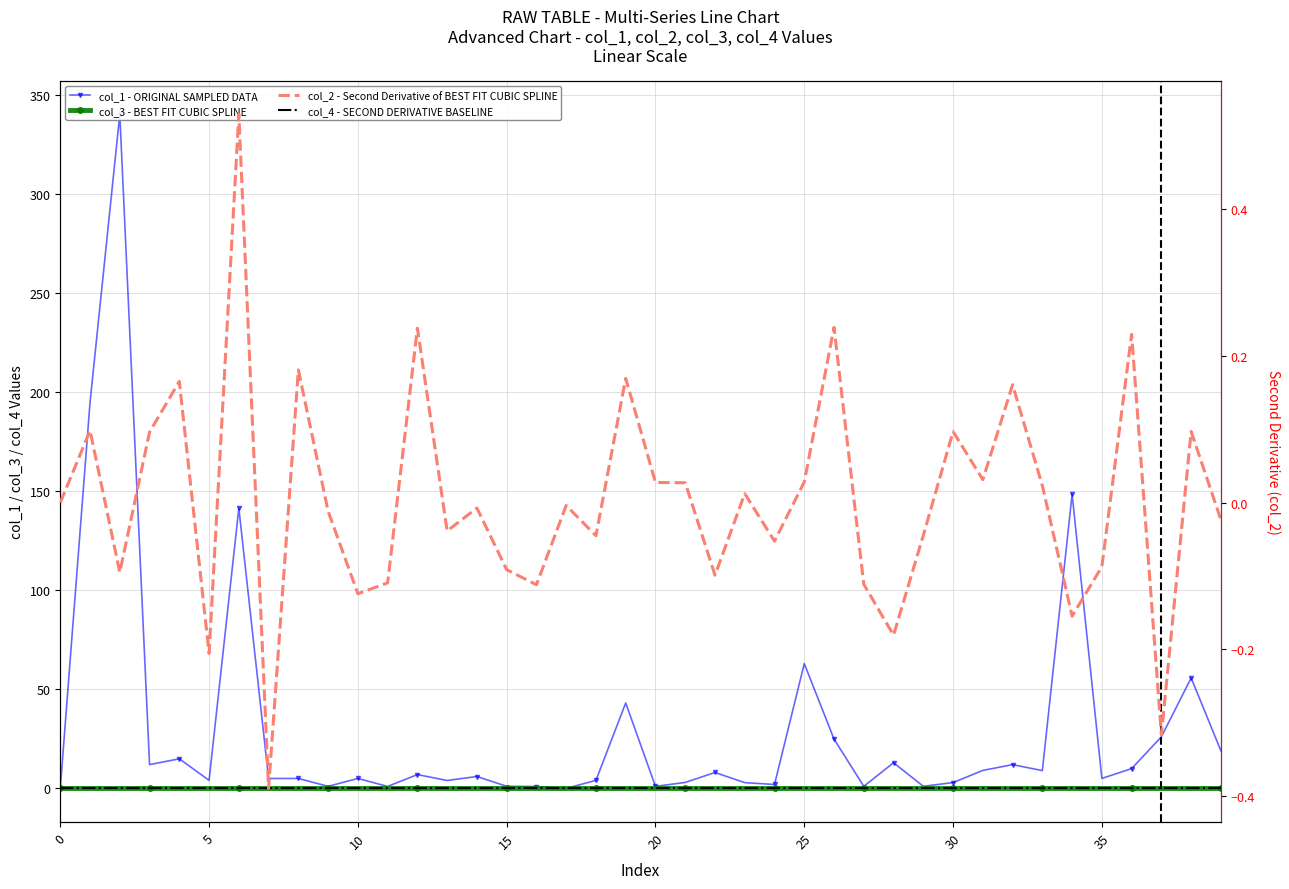

True or false: col_4 - SECOND DERIVATIVE BASELINE has more than 0 points higher than both neighbors.

False